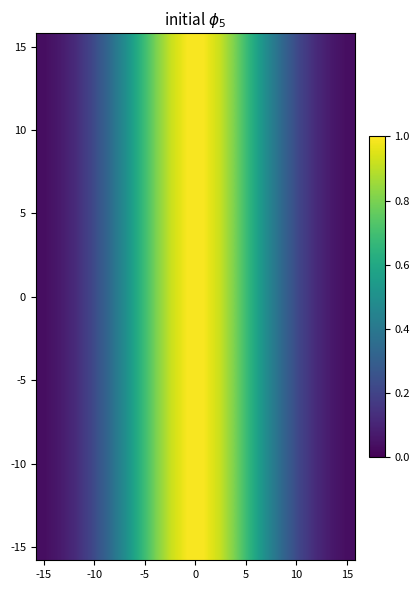

At how many categories does at least one series exceed 0?

20